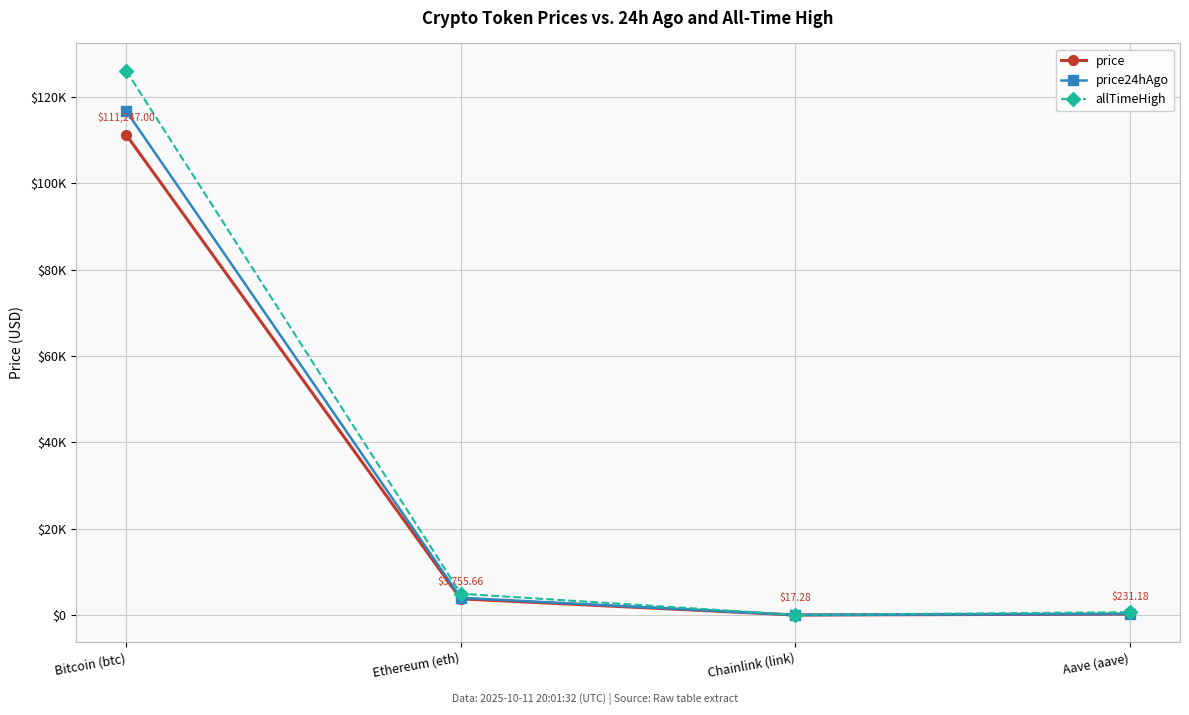

True or false: price and allTimeHigh cross at least once.

False